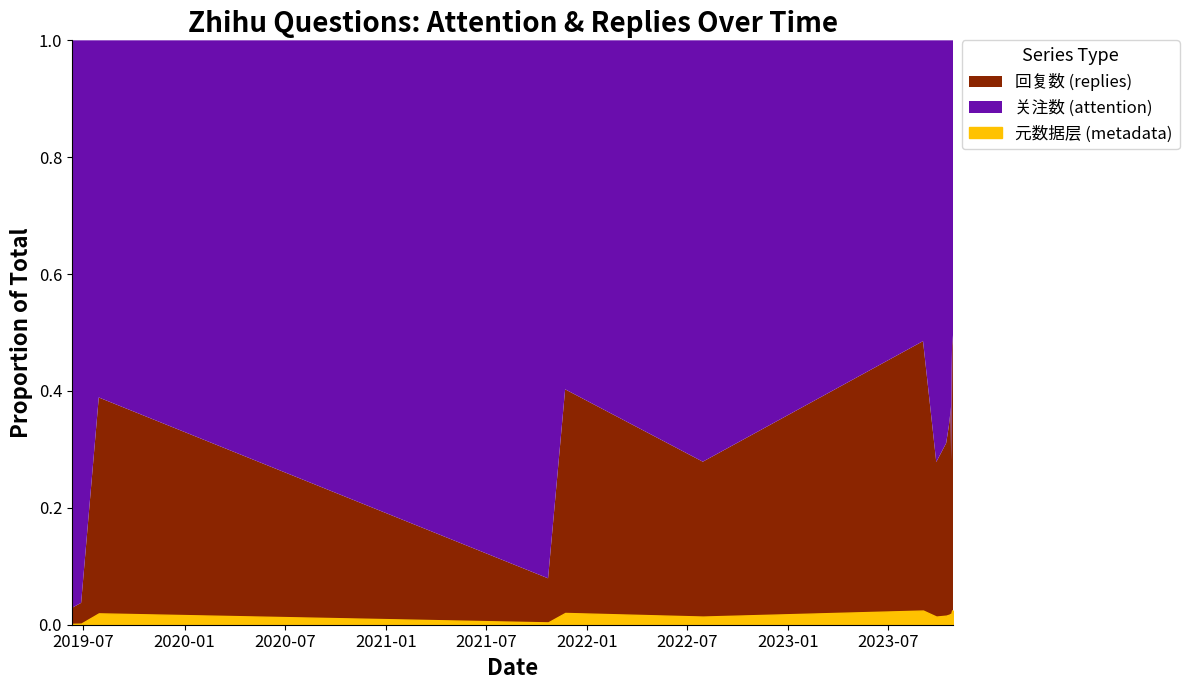

What position from the right is 2023-10-27?

2